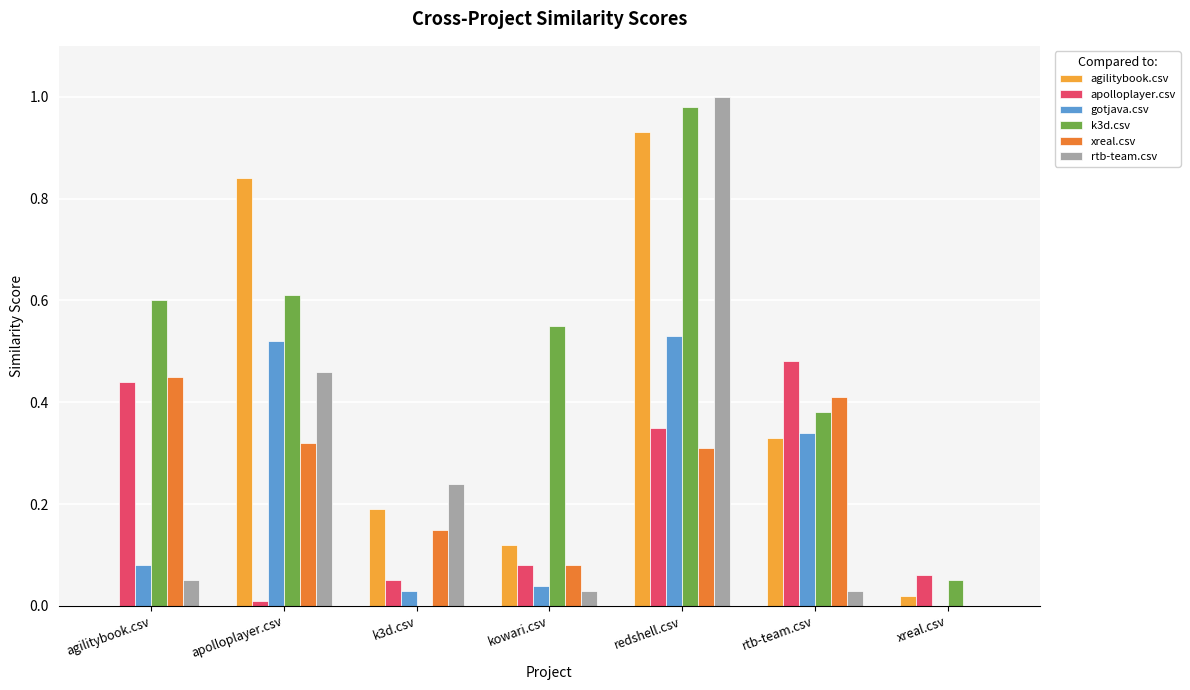

Which series changed the most between redshell.csv and xreal.csv?

rtb-team.csv